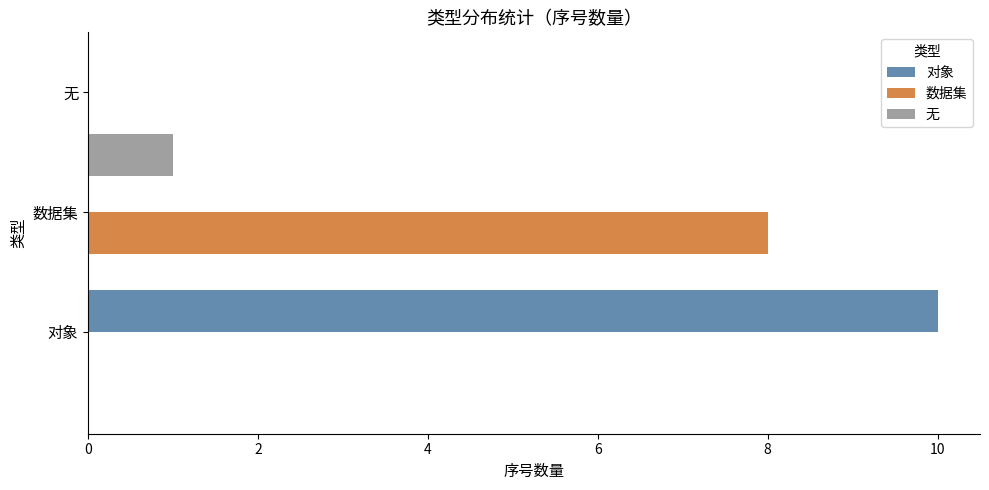

Which series has the largest total across all categories?

对象